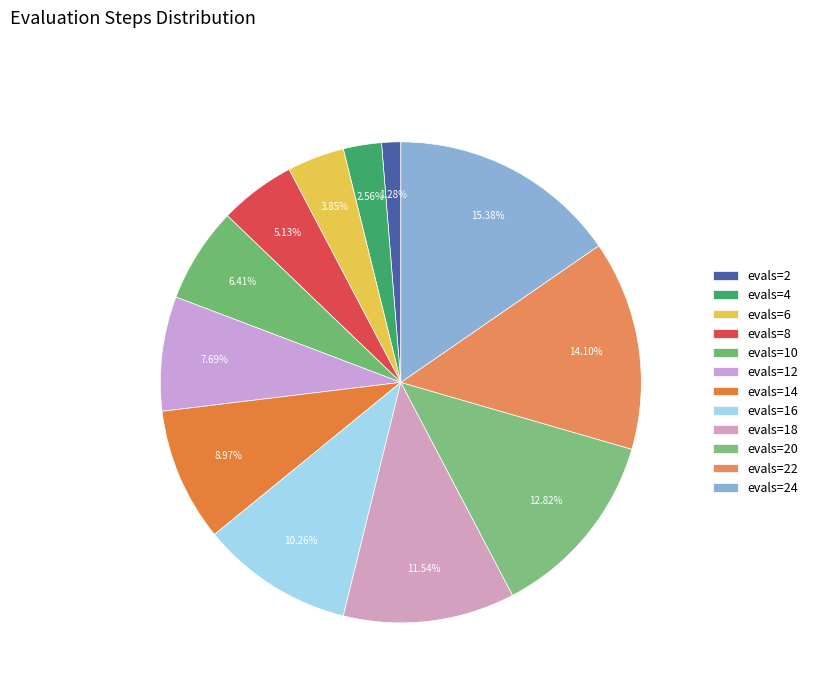

Is it true that evals=16 is 10% of the pie?

True